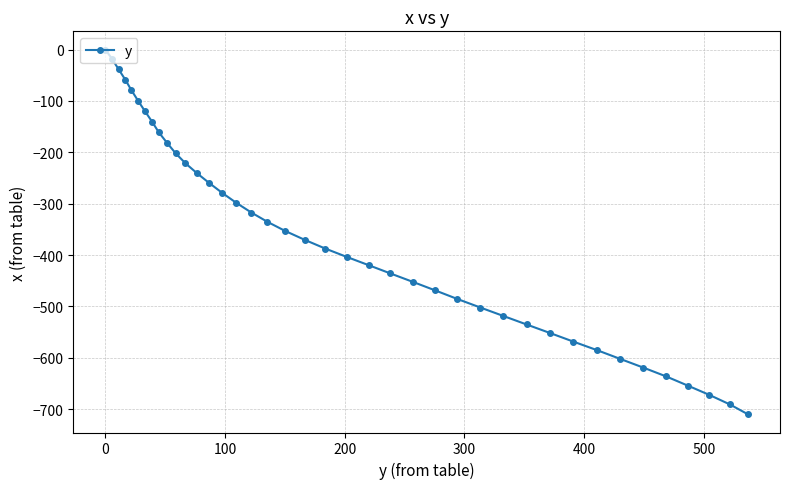

What is the value of the 4th point from the left?

-58.9